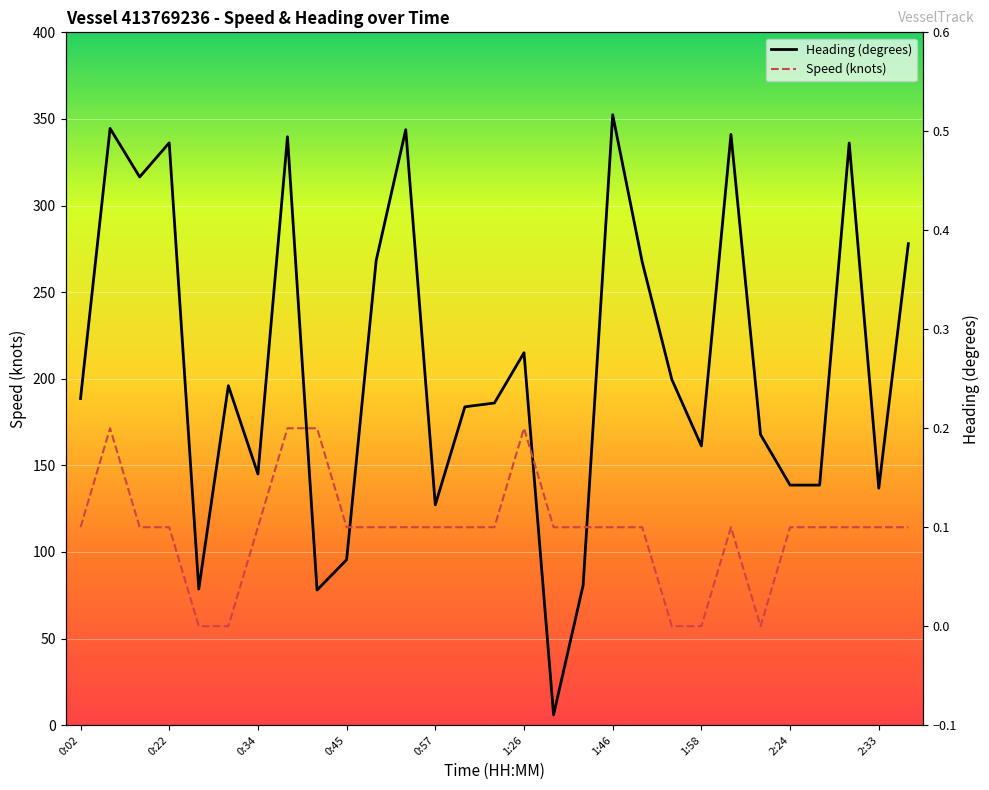

Rank the series by their average value, from lowest to highest.

Speed (knots), Heading (degrees)